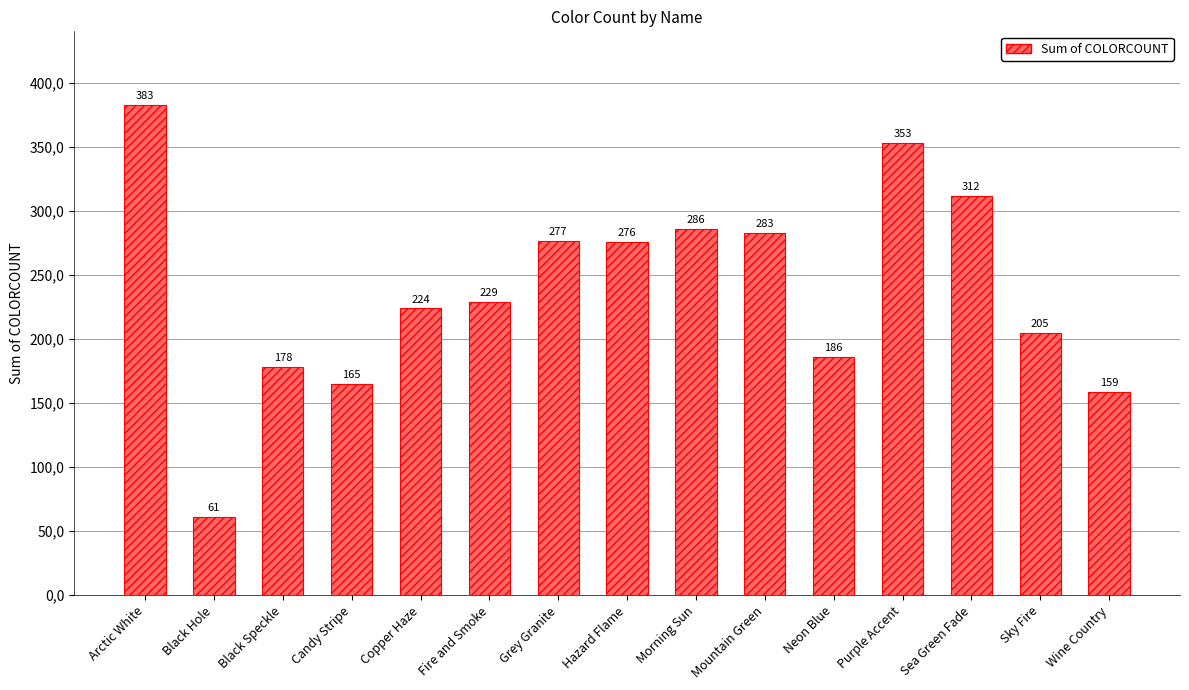

Does the chart contain any negative values?

No